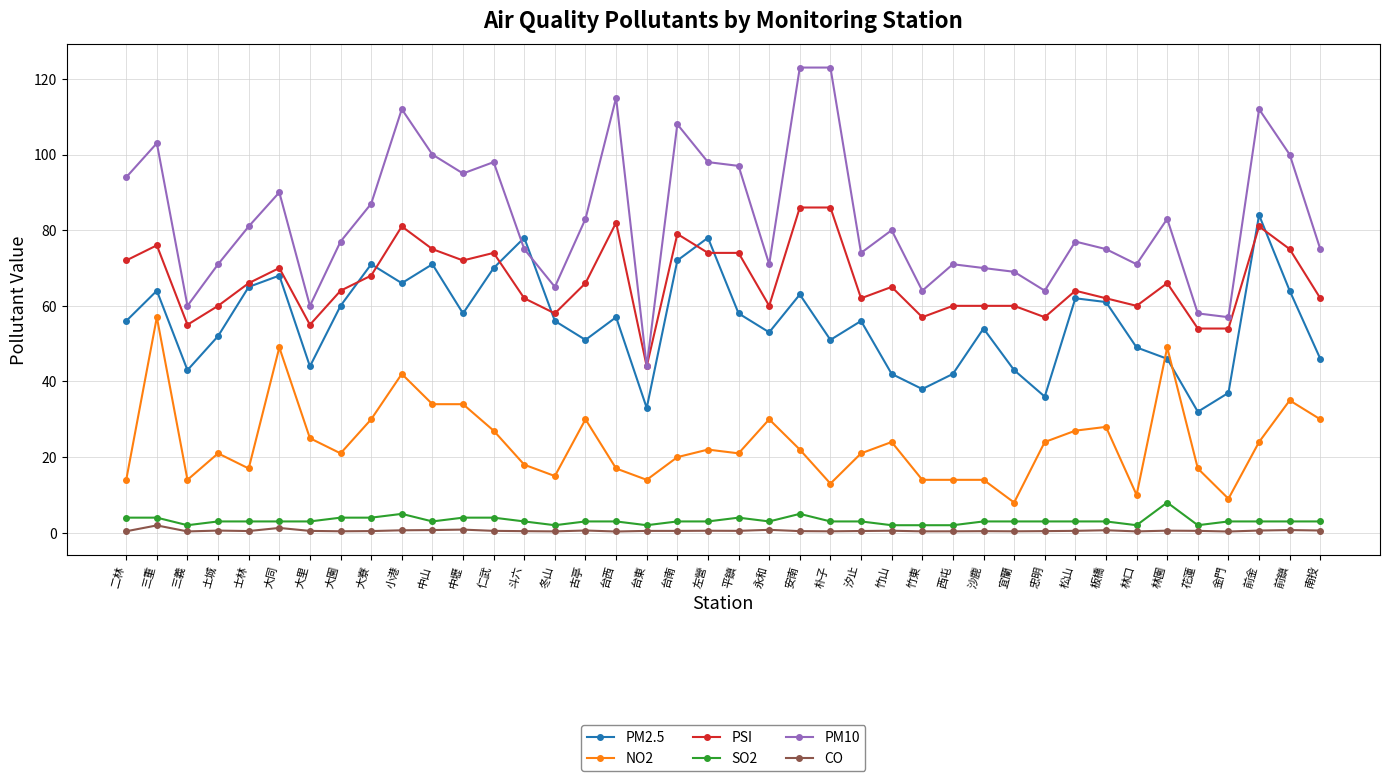

At how many categories does at least one series exceed 72?

26